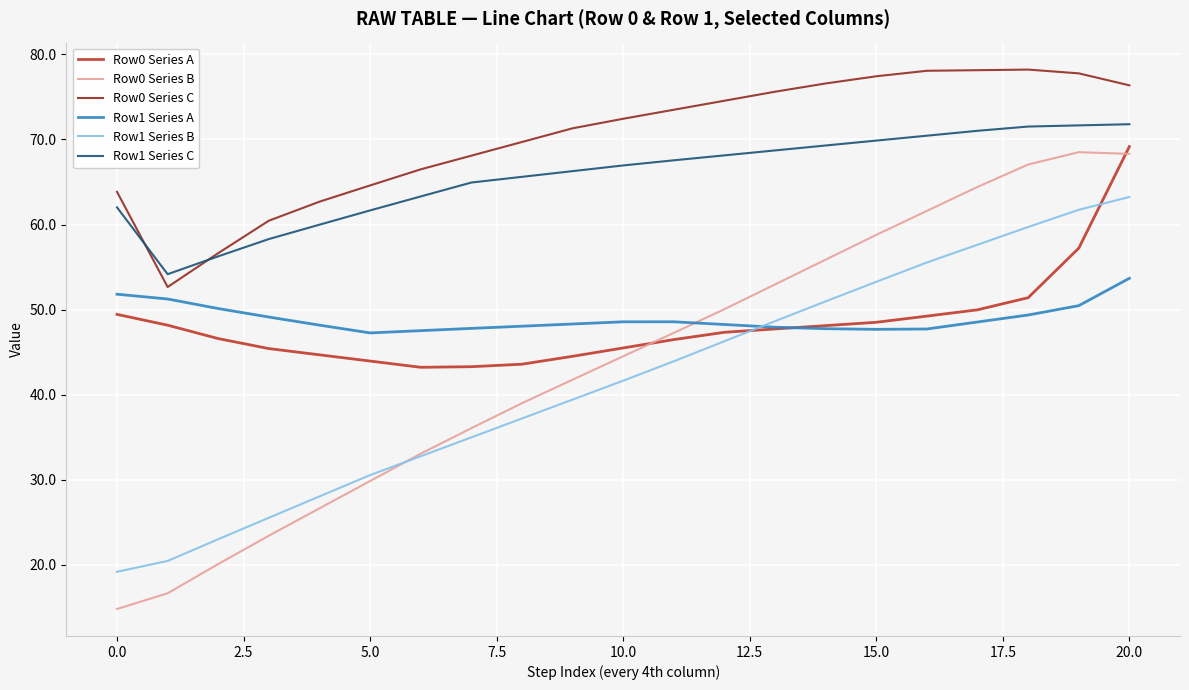

After their last crossing, which series has the higher values: Row0 Series A or Row1 Series B?

Row0 Series A